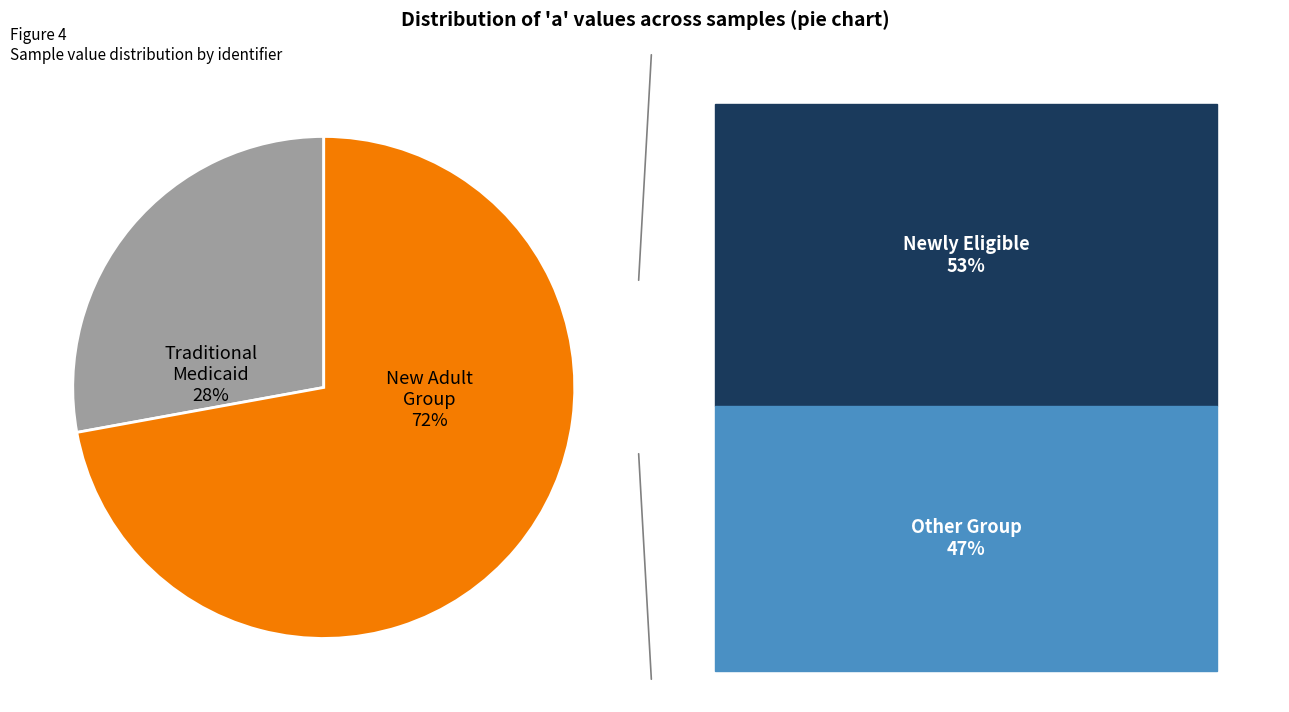

Does any single category account for the majority?

Yes